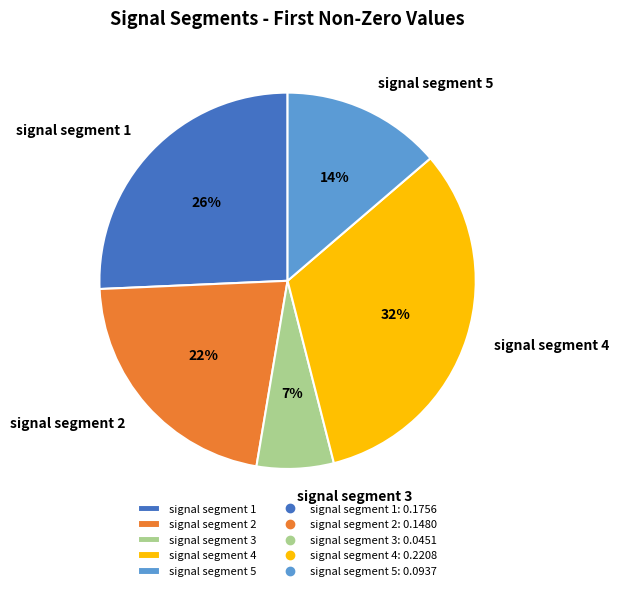

What percentage is the signal segment 4 slice, to the nearest percent?

32%